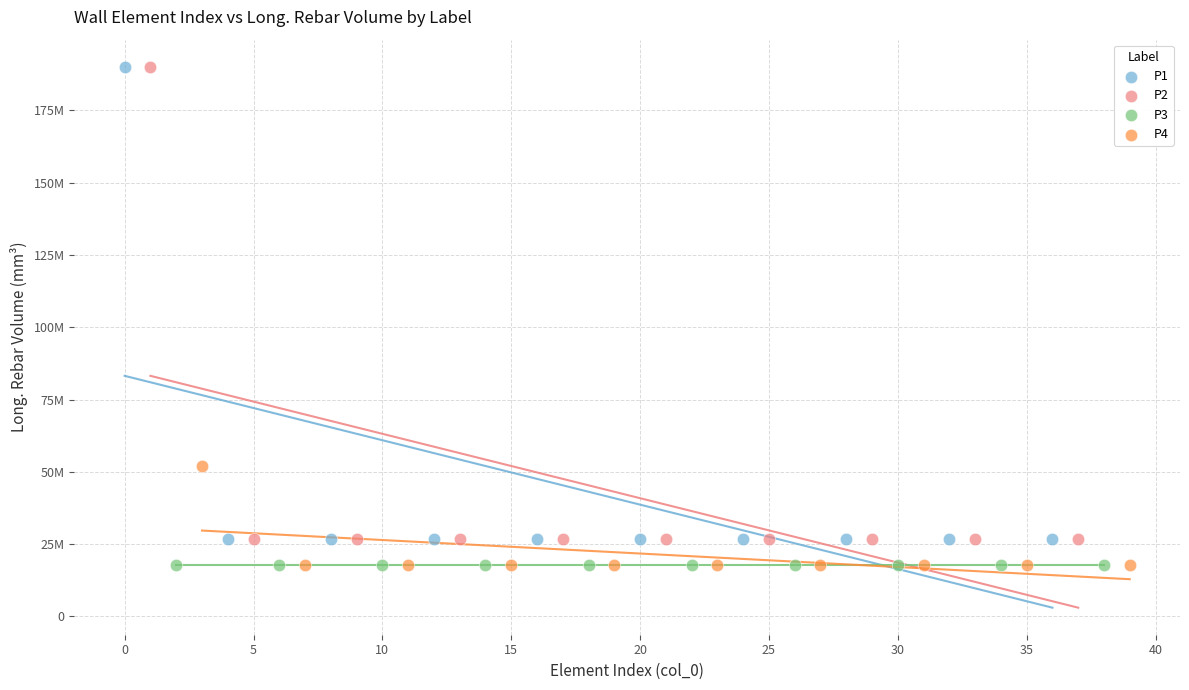

What are all the series names shown in the legend?

P1, P2, P3, P4